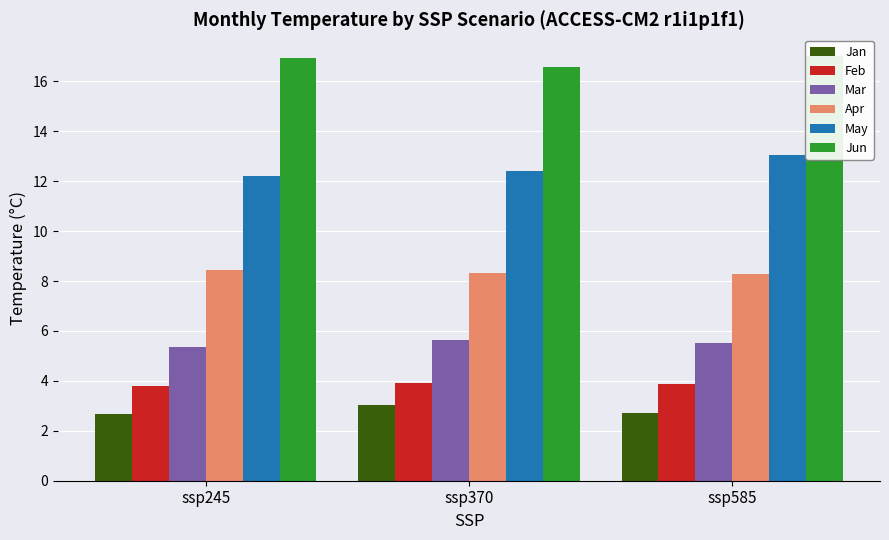

What value does the Feb series have at ssp370?

3.9